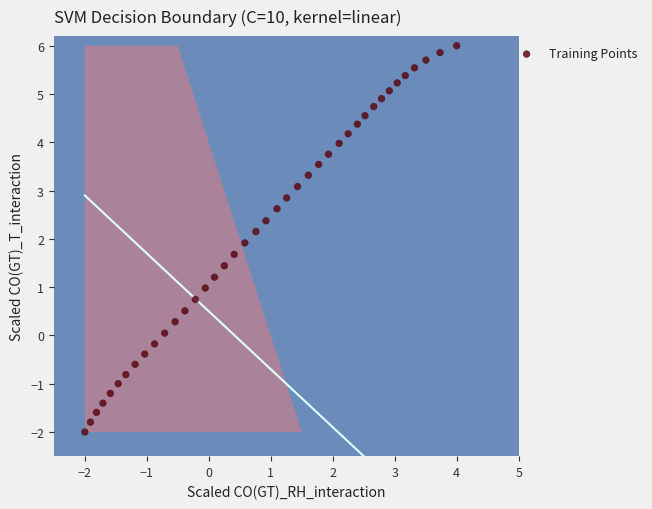

What is the range of X values (max minus min)?

6.0